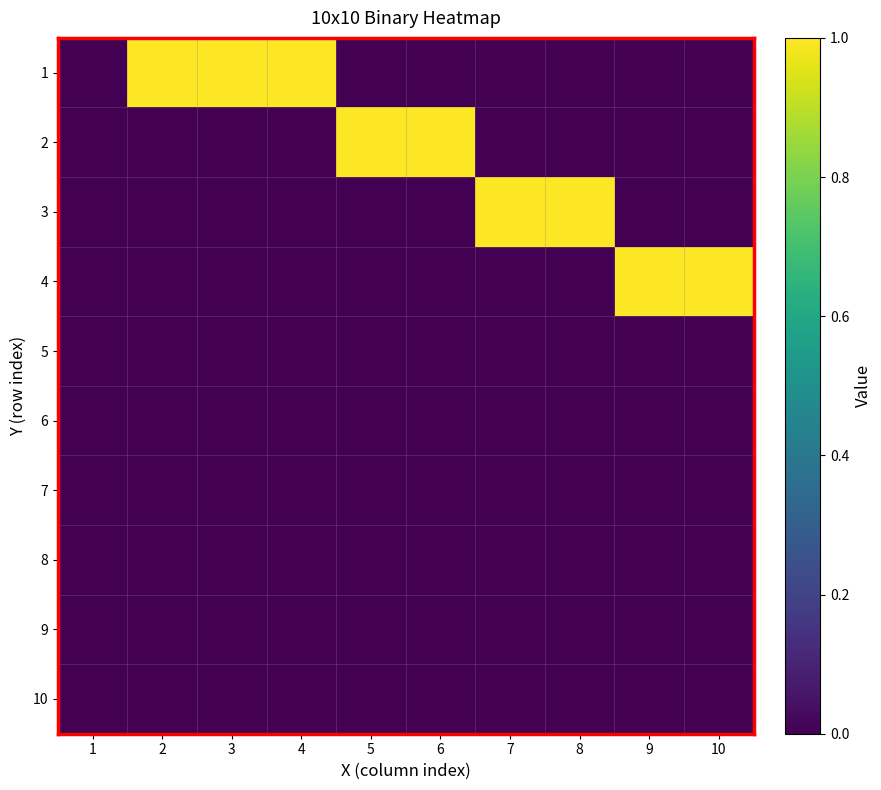

Which category has the highest value across all series?

2